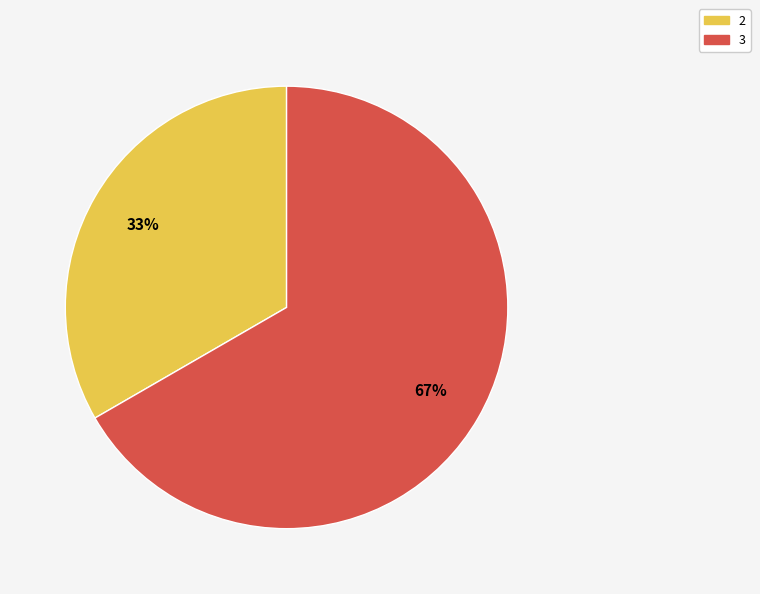

Which category has the smallest portion of the pie?

2